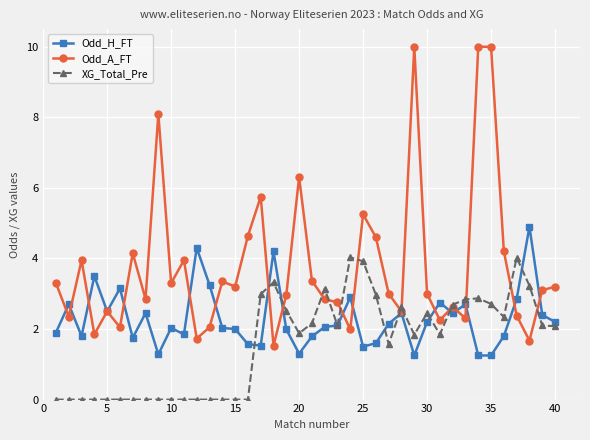

Rank the series by their maximum value, from highest to lowest.

Odd_A_FT, Odd_H_FT, XG_Total_Pre